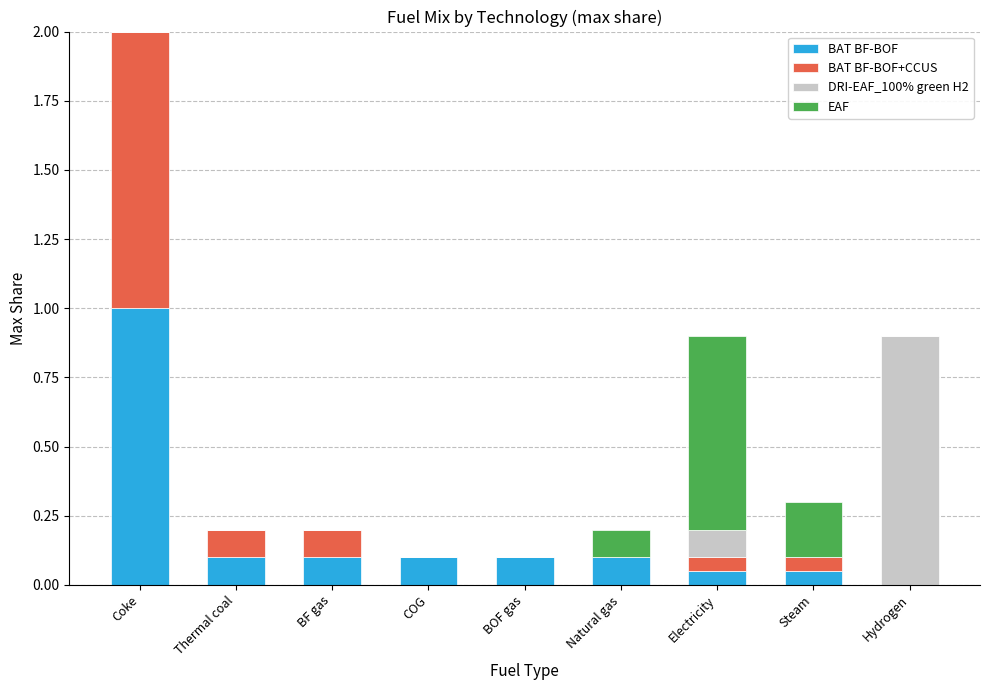

Is it true that BAT BF-BOF equals 0.2 at Thermal coal?

False